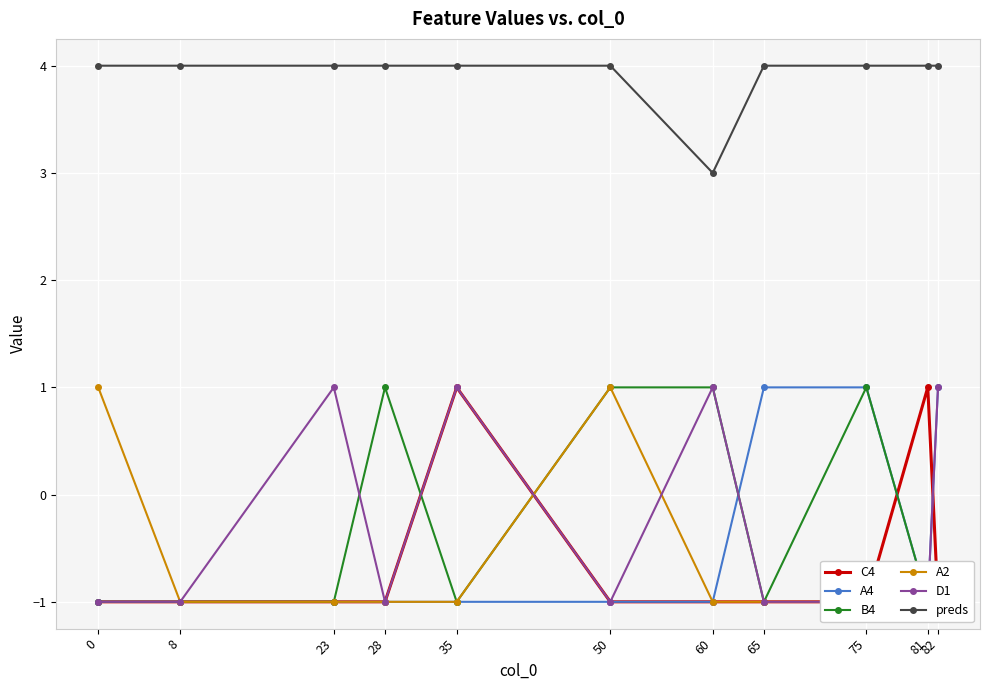

Reading right to left, list all the values displayed in this chart.

C4: -1	1	-1	-1	-1	-1	1	-1	-1	-1	-1
A4: 1	-1	1	1	-1	-1	-1	-1	-1	-1	-1
B4: -1	-1	1	-1	1	1	-1	1	-1	-1	-1
A2: -1	-1	-1	-1	-1	1	-1	-1	-1	-1	1
D1: 1	-1	-1	-1	1	-1	1	-1	1	-1	-1
preds: 4	4	4	4	3	4	4	4	4	4	4